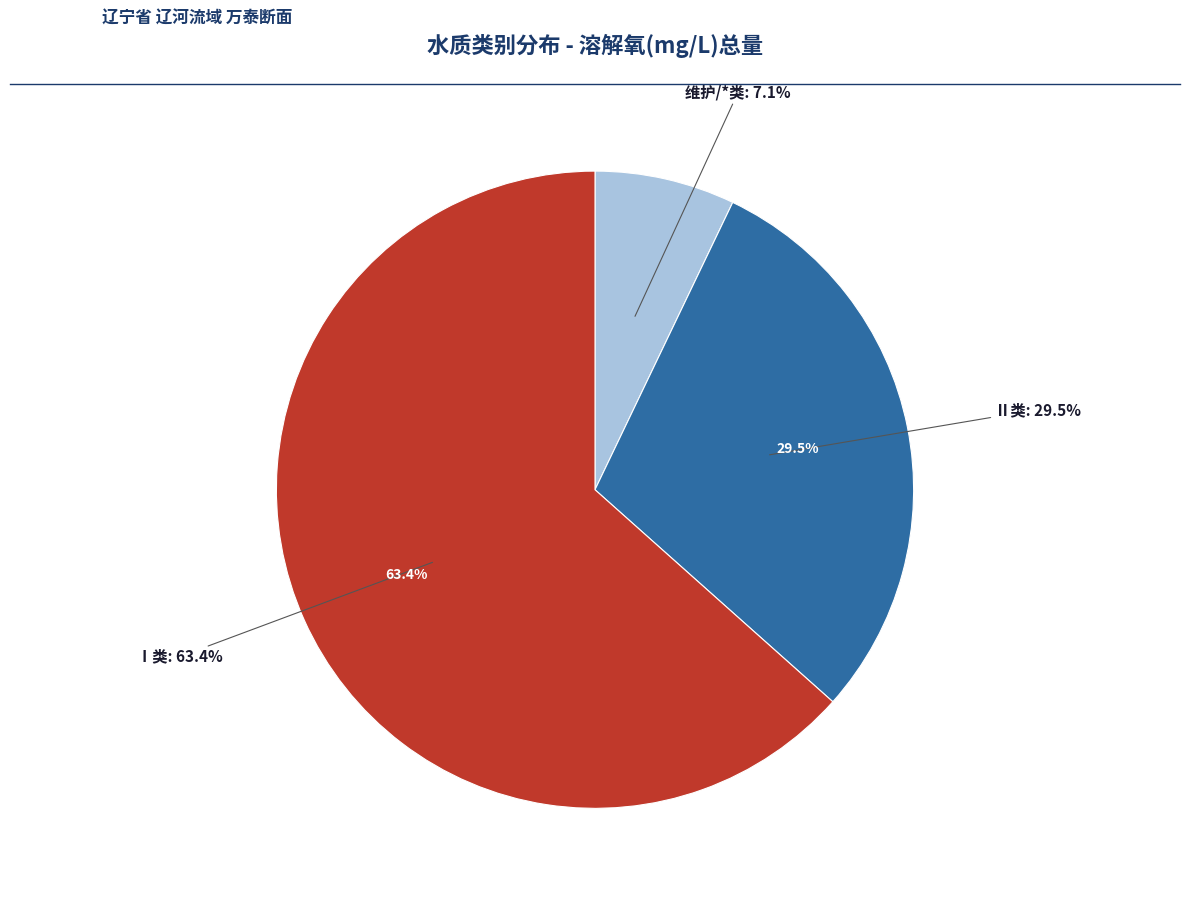

Does 18 represent more than half of the total?

No